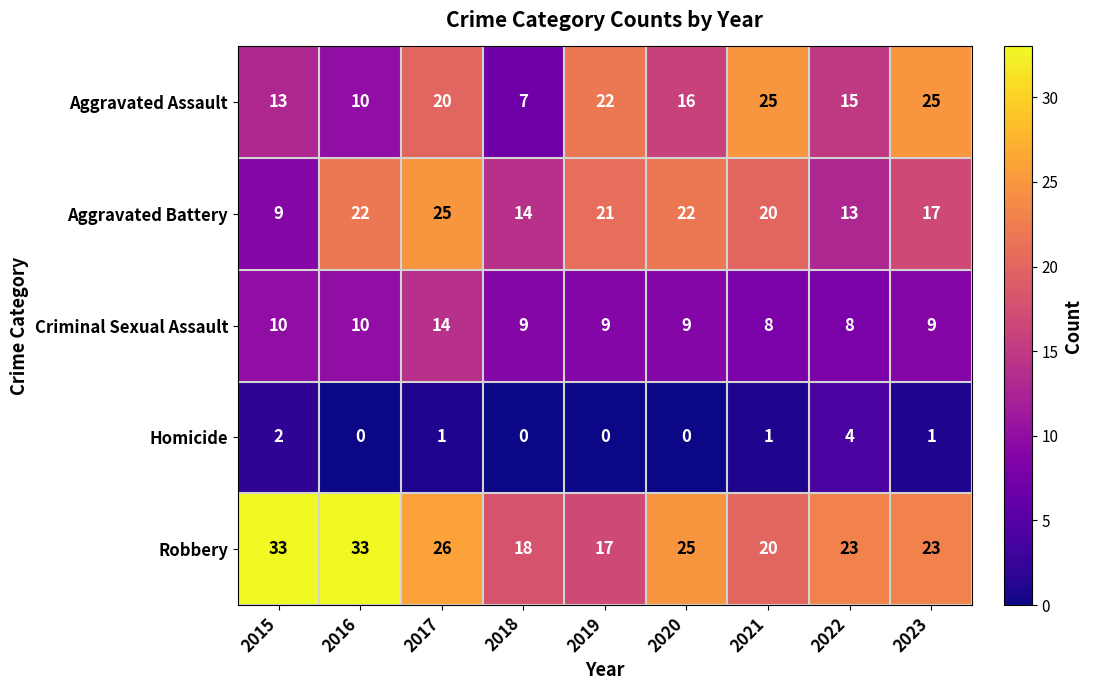

Which series has the widest spread of values?

Aggravated Assault